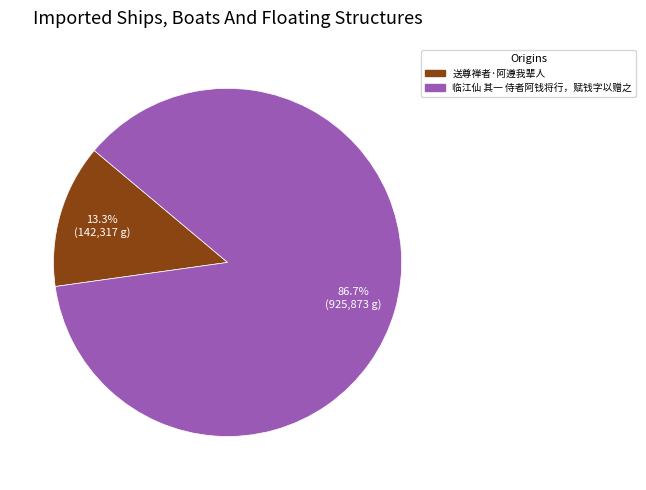

Is 送尊禅者·阿遵我辈人 the majority of the pie?

No